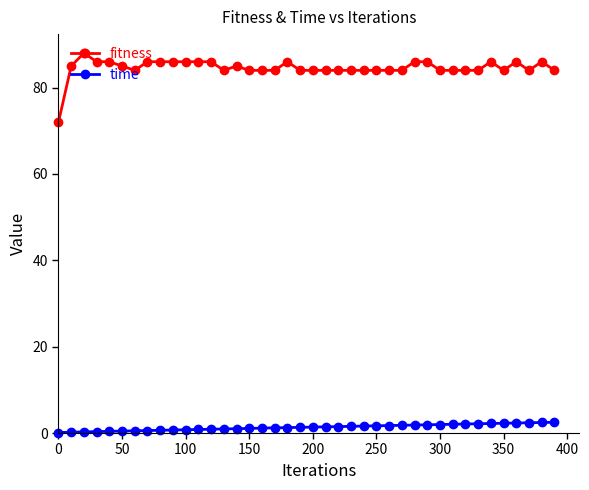

What is the value of the fitness point at the 13th from the left?

86.0